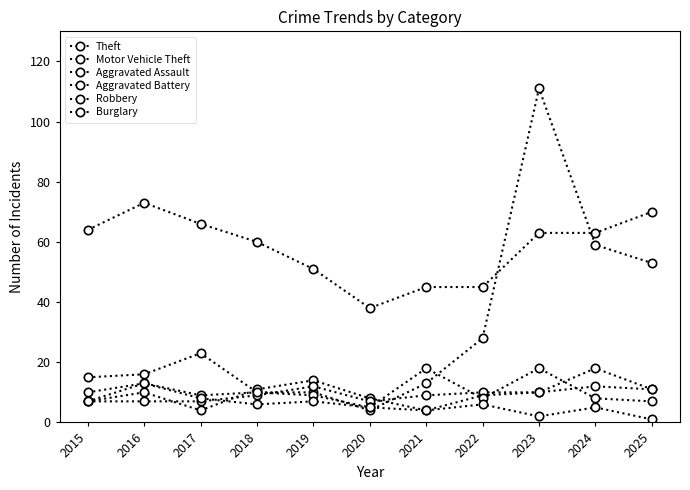

Which series has the largest range (max minus min)?

Motor Vehicle Theft